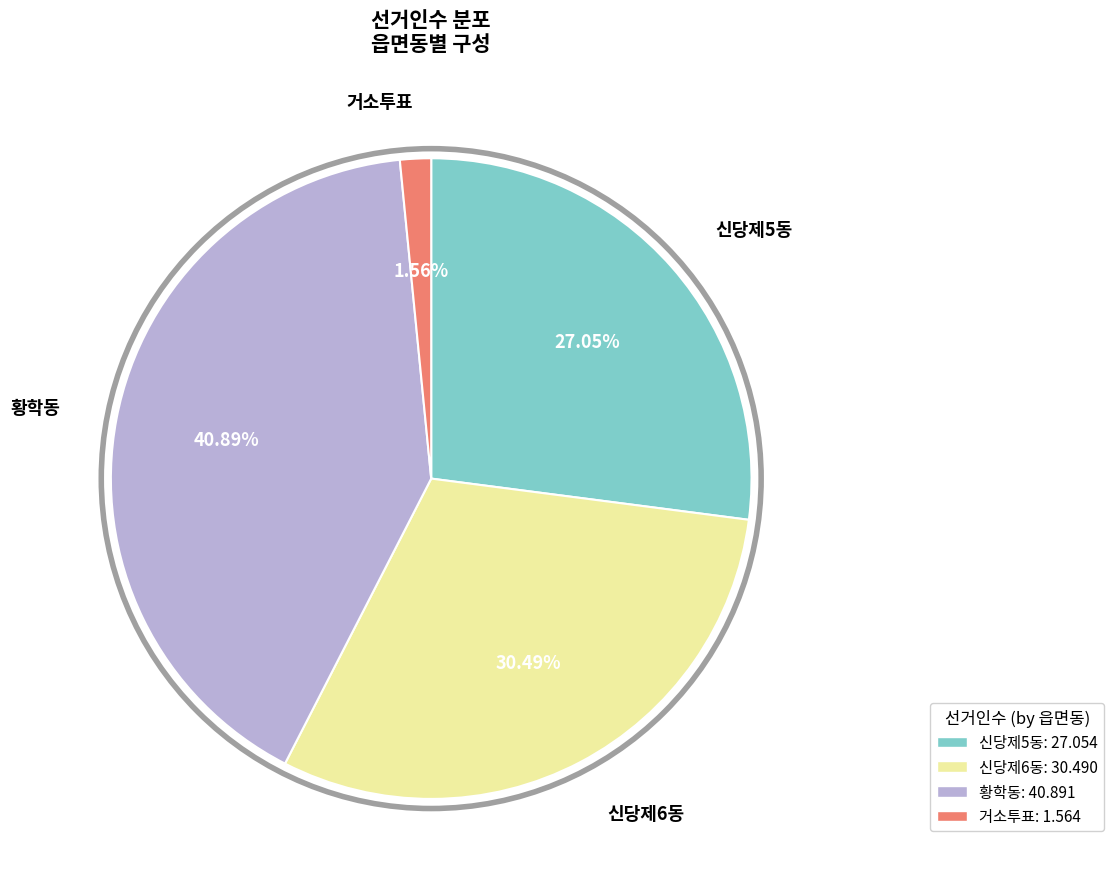

Does 신당제6동 represent more than half of the total?

No